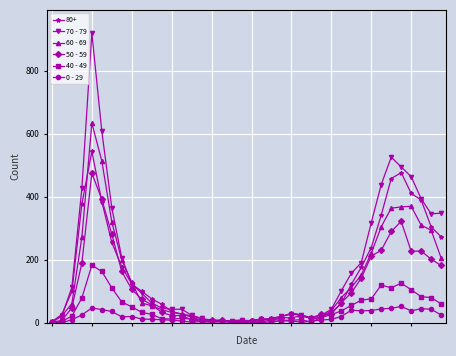

What are all the series names shown in the legend?

80+, 70 - 79, 60 - 69, 50 - 59, 40 - 49, 0 - 29